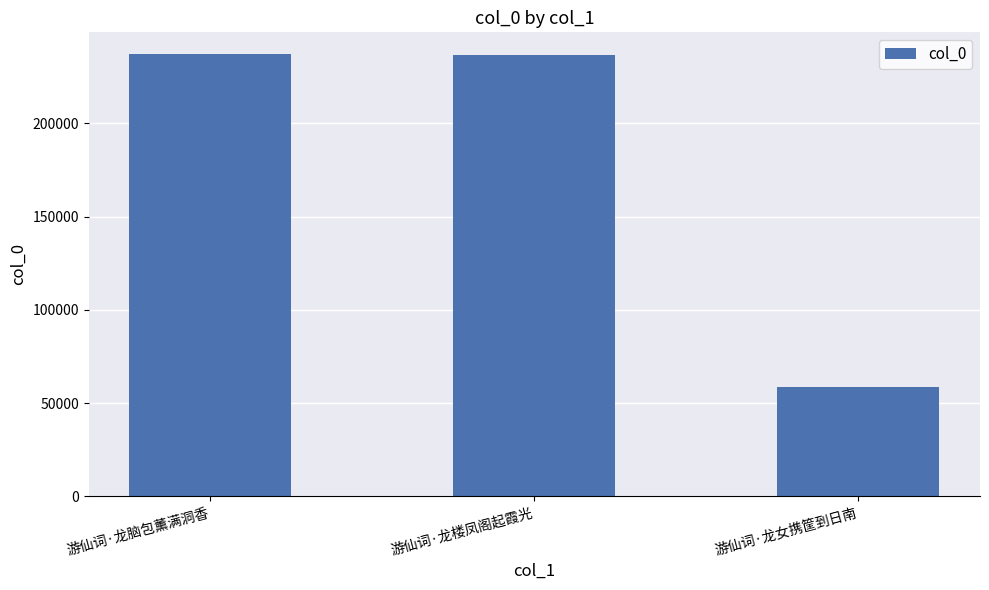

Approximately how many times larger is the value at 游仙词·龙女携筐到日南 compared to 游仙词·龙楼凤阁起霞光?

0.2